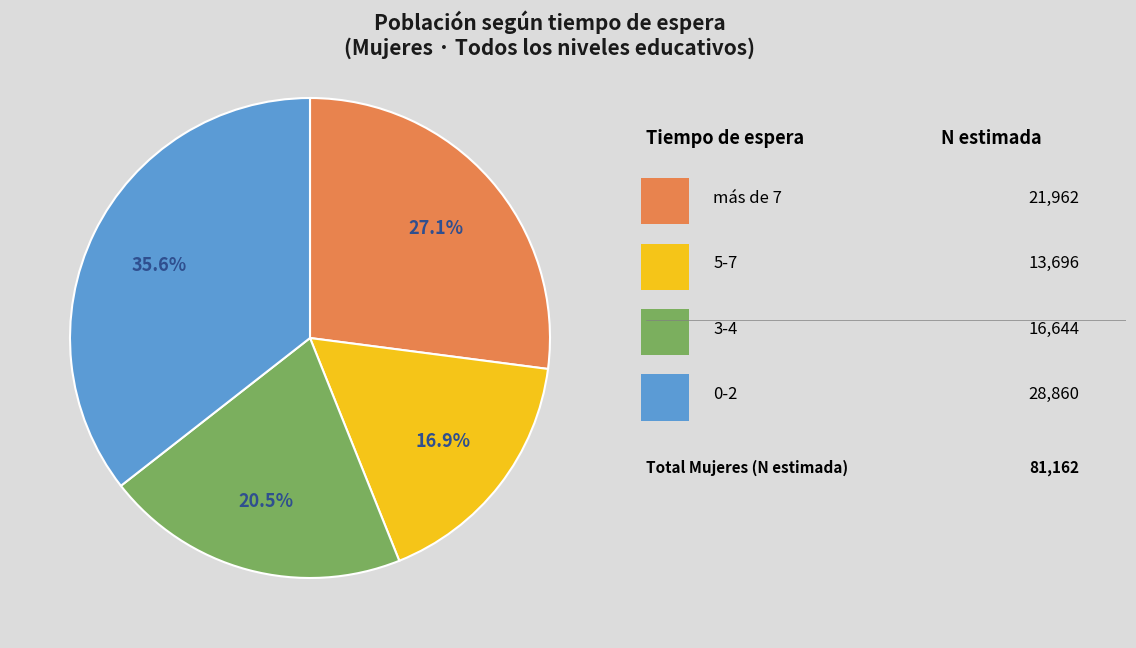

Is there any slice that represents more than half of the pie?

No